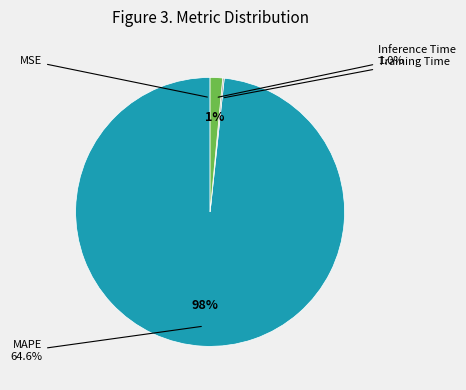

How many slices are in this pie chart?

4